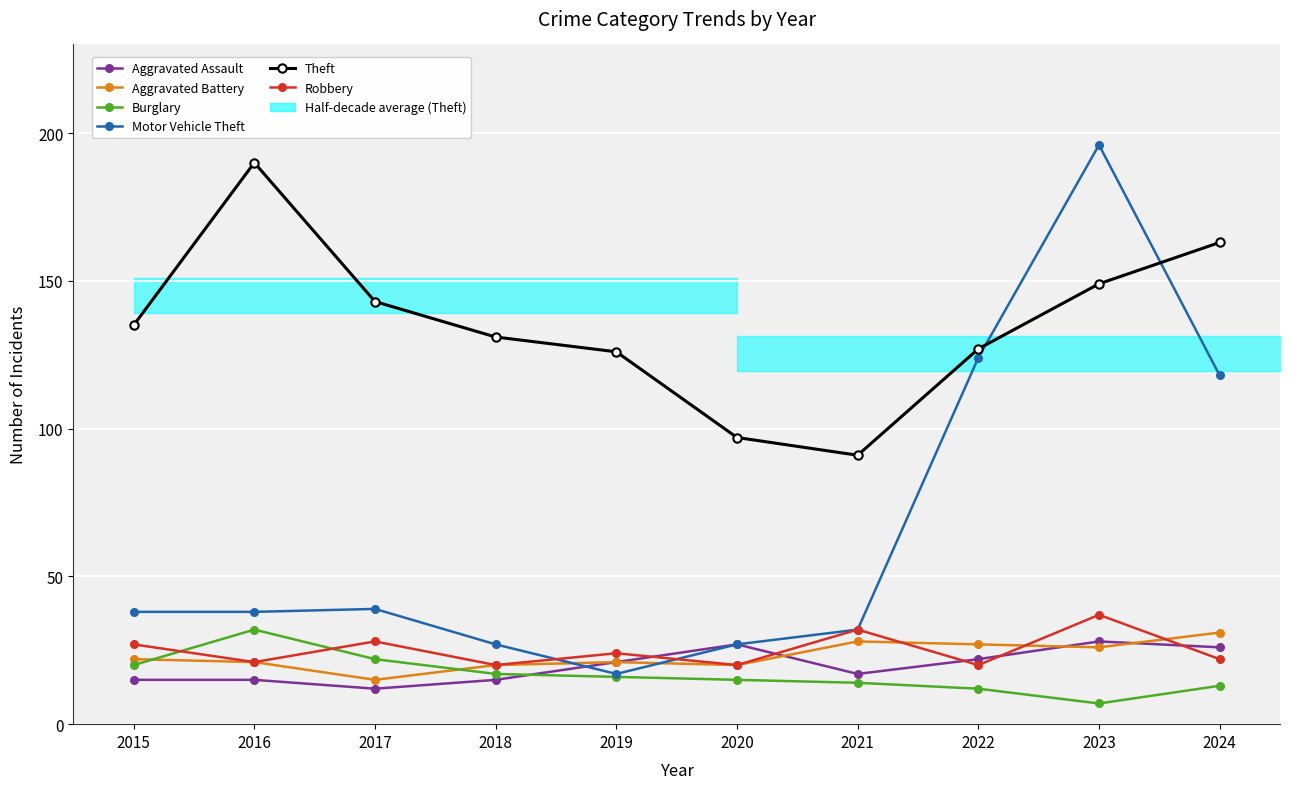

Which series has the largest total across all categories?

Theft